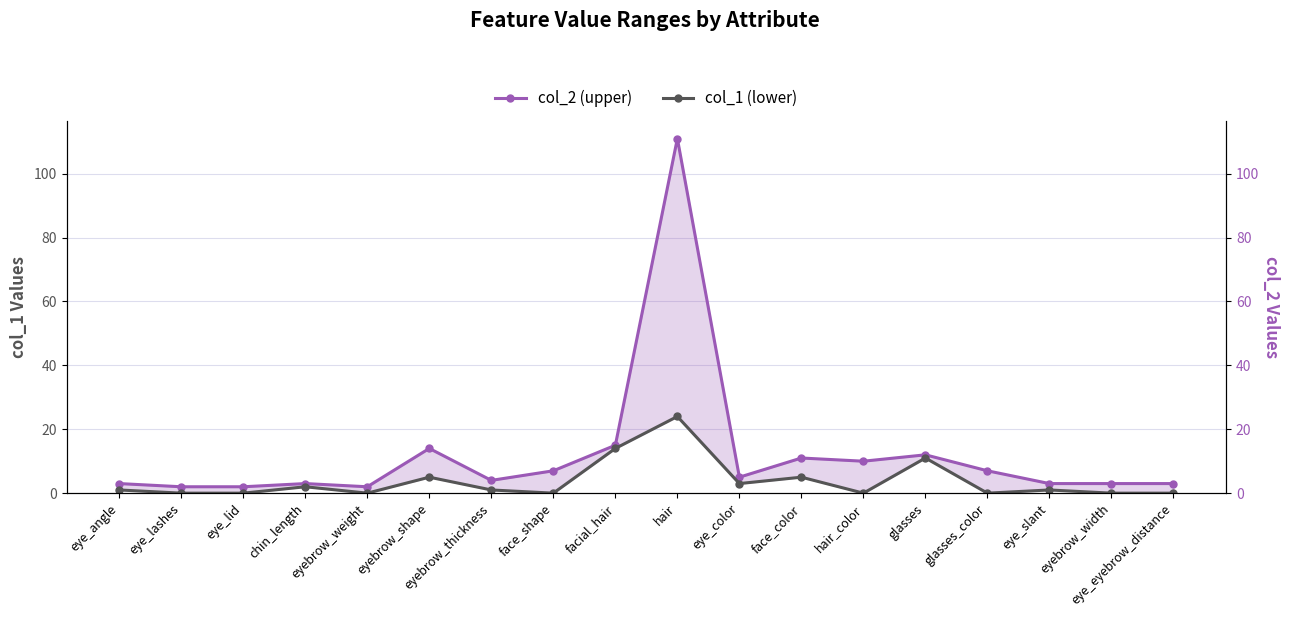

Which category has the lowest value across all series?

eye_lashes